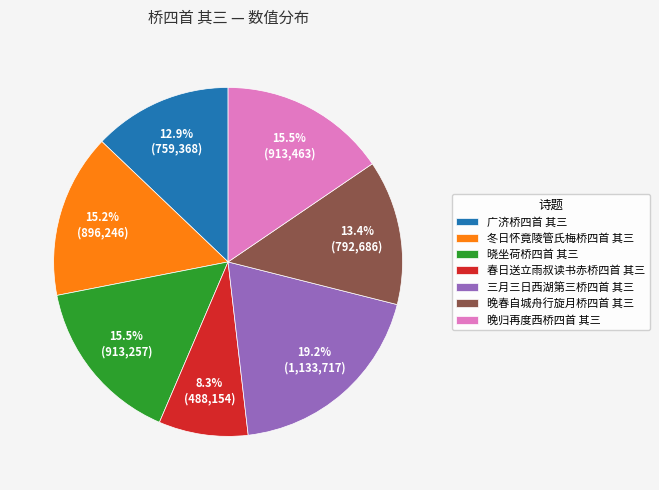

Is it true that 春日送立雨叔读书赤桥四首 其三 is 8% of the pie?

True